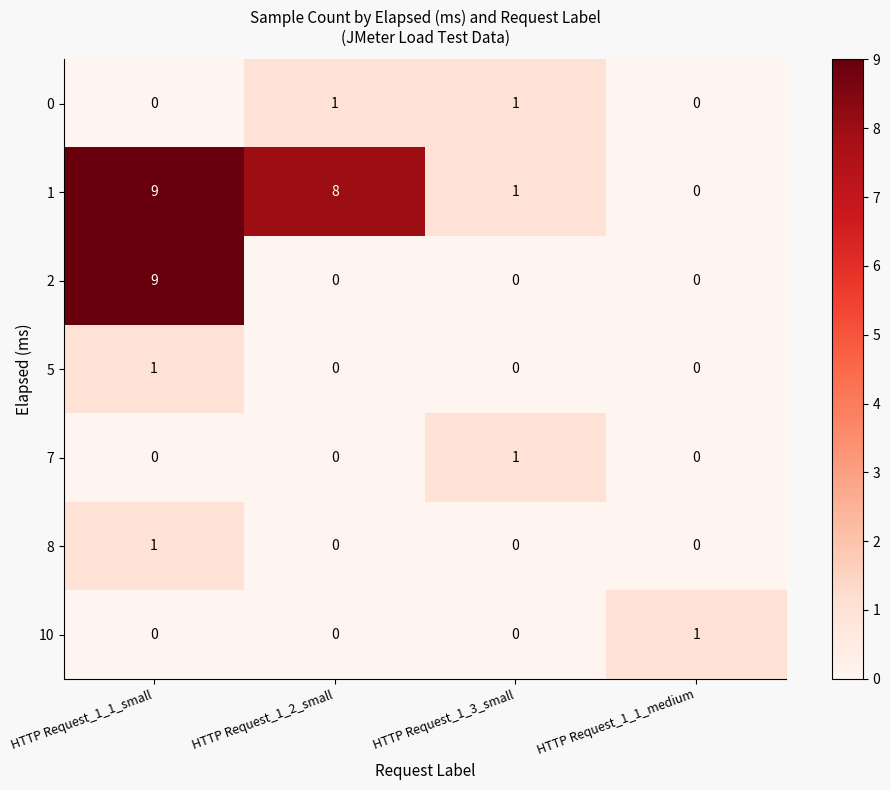

Reading left to right, what are all the values shown in this chart?

0: HTTP Request_1_1_small=0	HTTP Request_1_2_small=1	HTTP Request_1_3_small=1	HTTP Request_1_1_medium=0
1: HTTP Request_1_1_small=9	HTTP Request_1_2_small=8	HTTP Request_1_3_small=1	HTTP Request_1_1_medium=0
2: HTTP Request_1_1_small=9	HTTP Request_1_2_small=0	HTTP Request_1_3_small=0	HTTP Request_1_1_medium=0
5: HTTP Request_1_1_small=1	HTTP Request_1_2_small=0	HTTP Request_1_3_small=0	HTTP Request_1_1_medium=0
7: HTTP Request_1_1_small=0	HTTP Request_1_2_small=0	HTTP Request_1_3_small=1	HTTP Request_1_1_medium=0
8: HTTP Request_1_1_small=1	HTTP Request_1_2_small=0	HTTP Request_1_3_small=0	HTTP Request_1_1_medium=0
10: HTTP Request_1_1_small=0	HTTP Request_1_2_small=0	HTTP Request_1_3_small=0	HTTP Request_1_1_medium=1